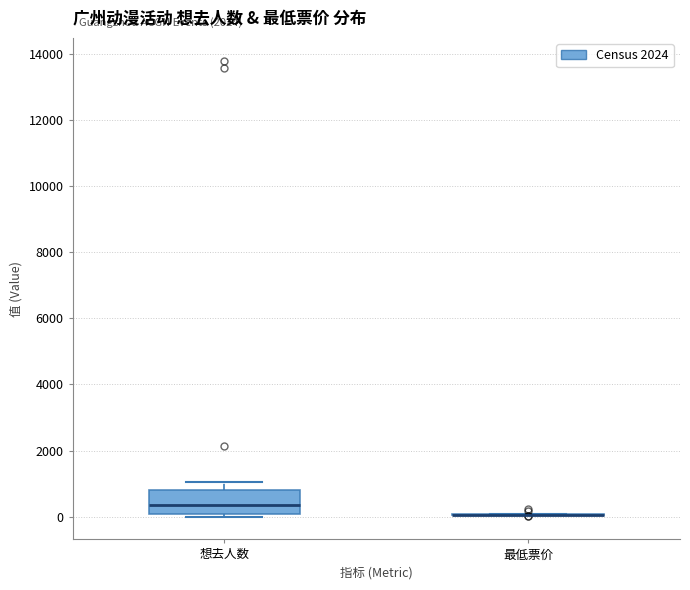

Comparing the boxes themselves (not the whiskers), which one is the tallest?

想去人数